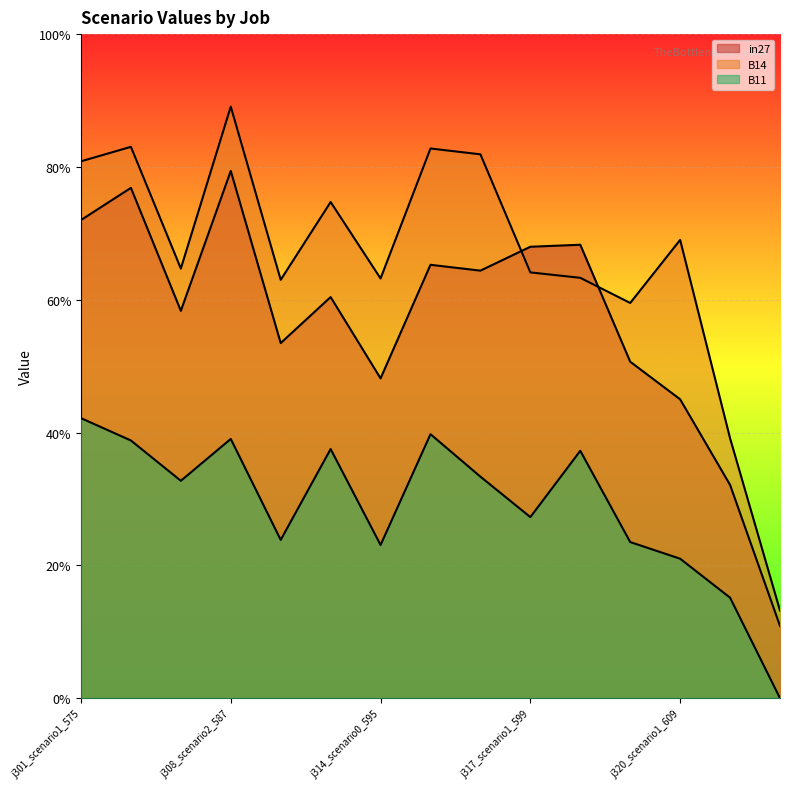

What is the label of the 15th point from the right?

j301_scenario1_575